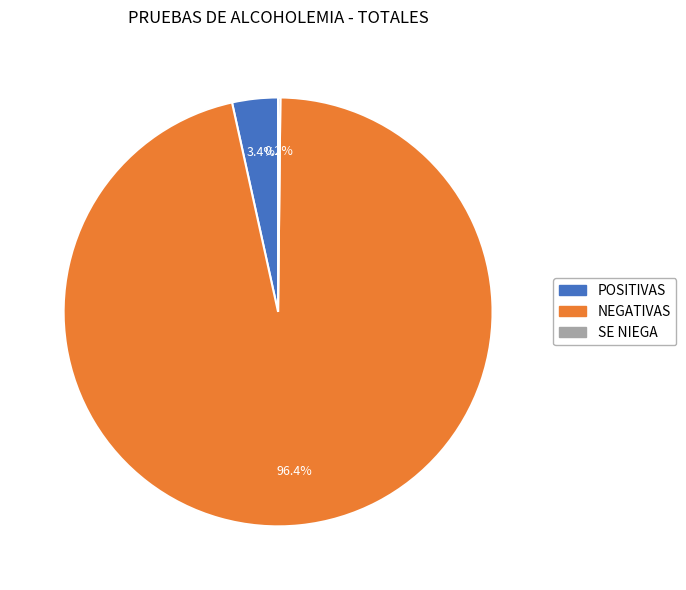

To the nearest percent, what is the average slice percentage?

33%